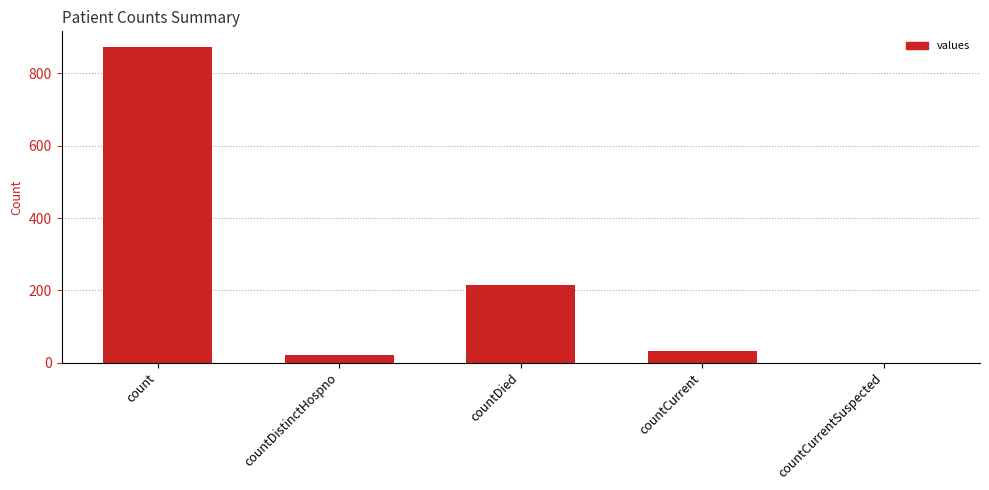

What is the average value?

229